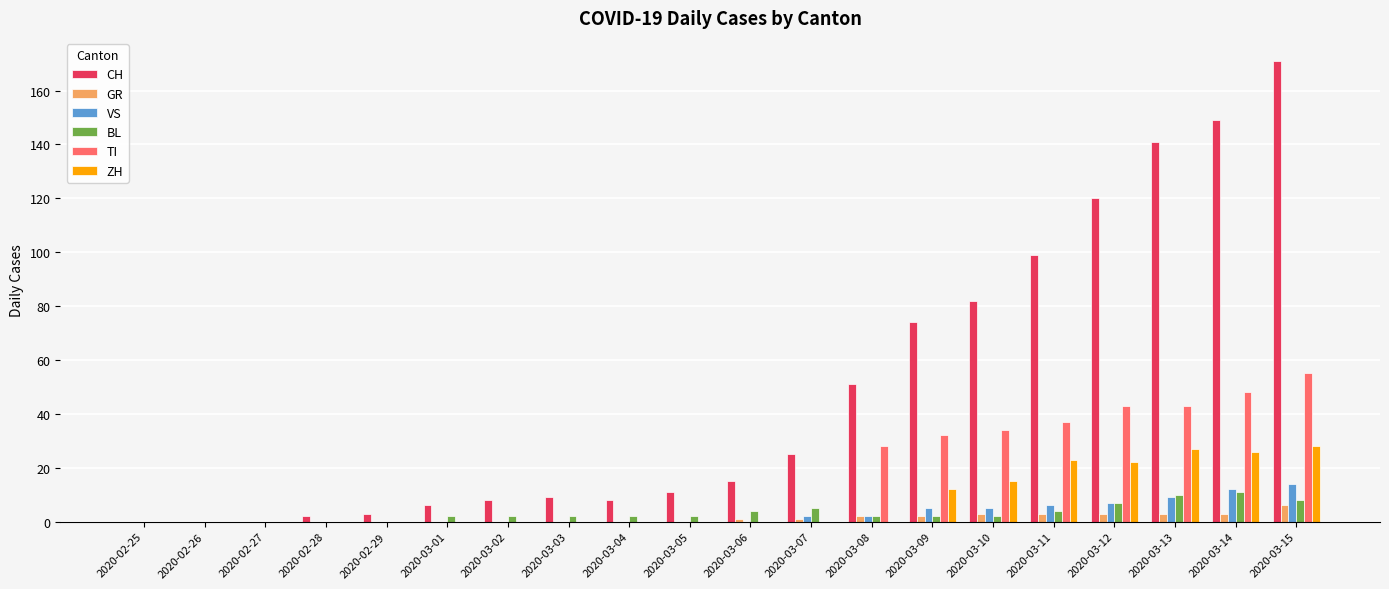

Is the value of GR at 2020-02-27 greater than the value of VS at 2020-03-12?

No